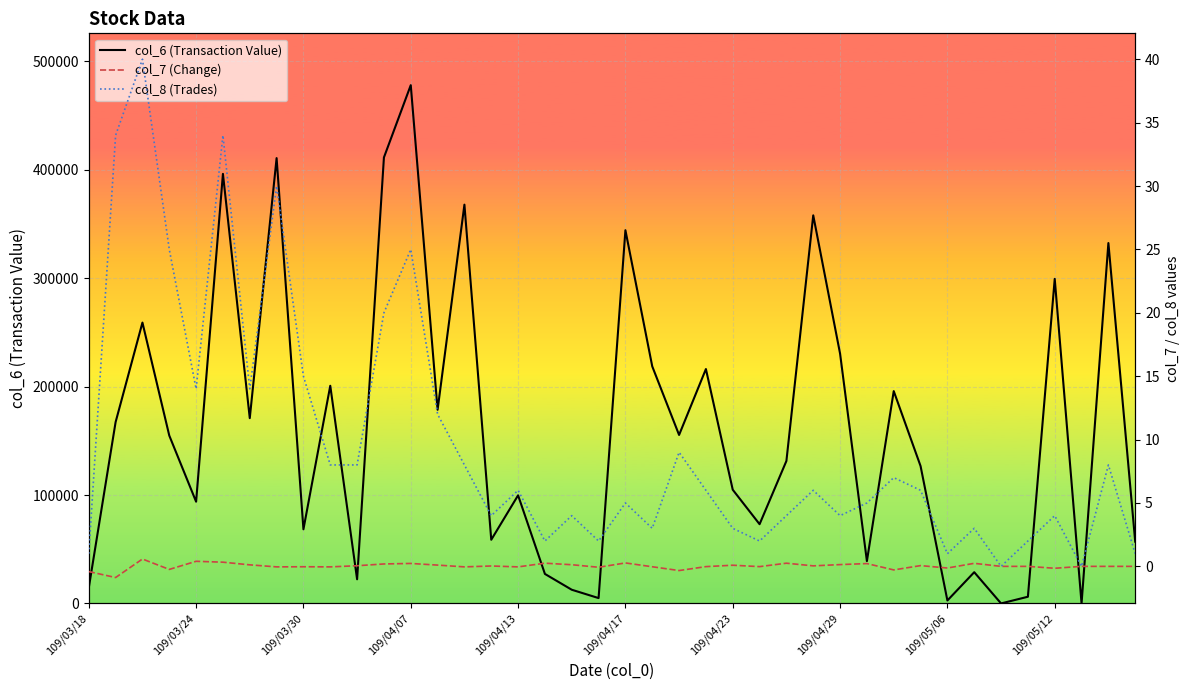

Which category has the highest value in the col_6 (Transaction Value) series?

109/04/07